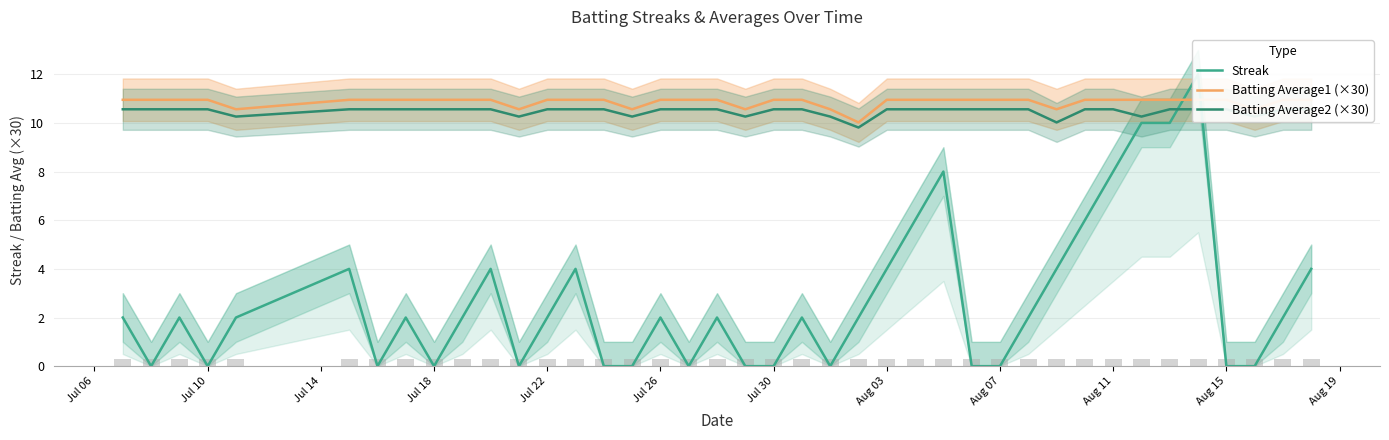

True or false: Streak has a value of 1.4 at 38.

False